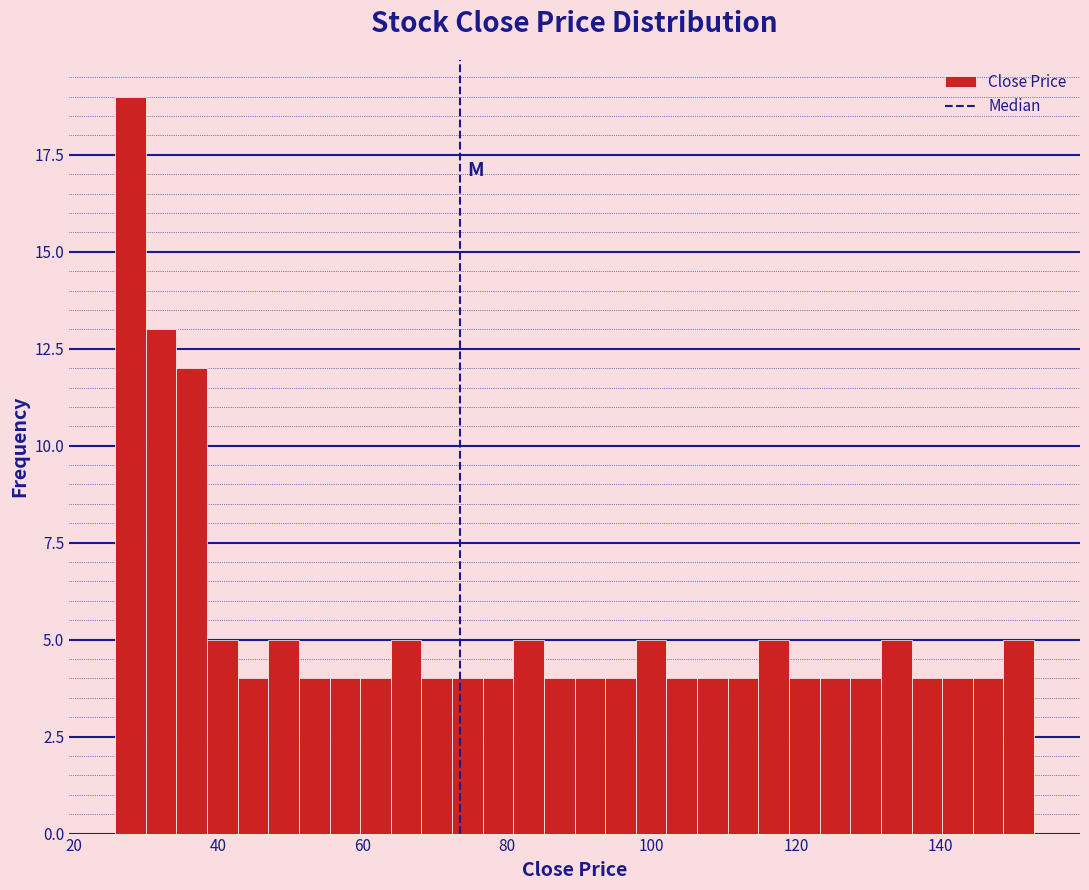

Around what value on the x-axis is the tallest bar? Give the approximate position of its centre, as read against the axis.

28